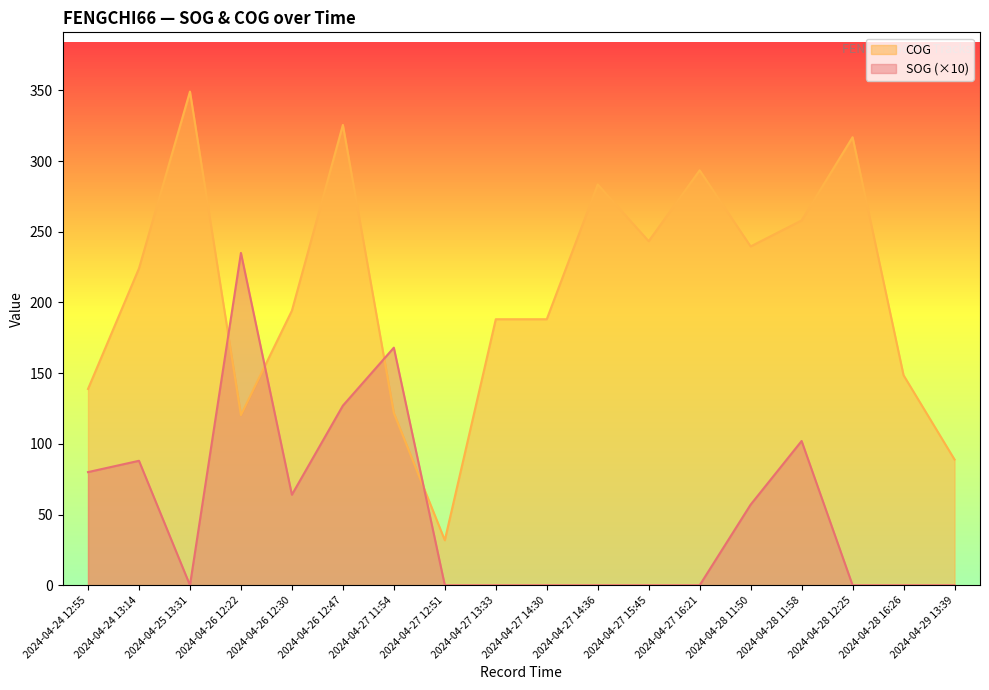

Rank the series at 2024-04-27 11:54 from highest to lowest value.

SOG (×10), COG